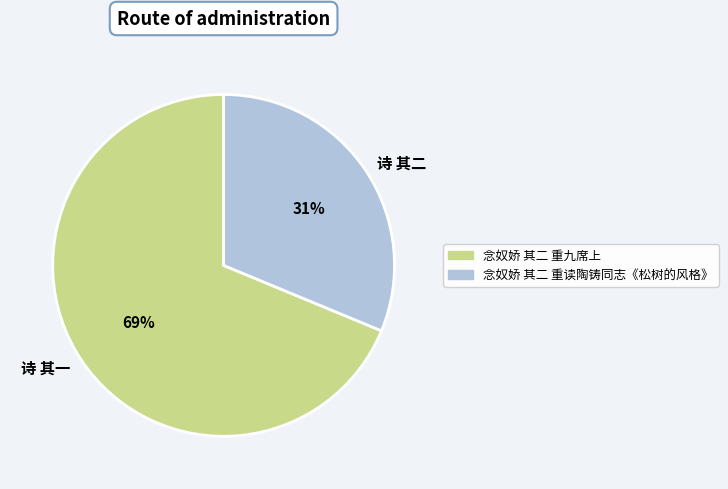

What is the largest slice in the pie chart?

诗 其一